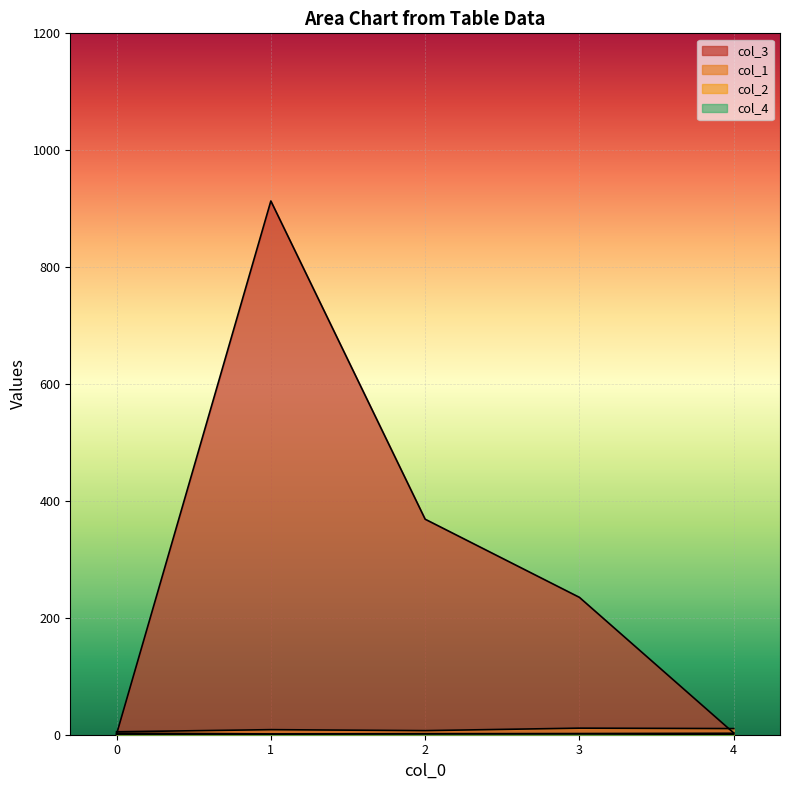

Rank the series by their maximum value, from highest to lowest.

col_3, col_1, col_4, col_2